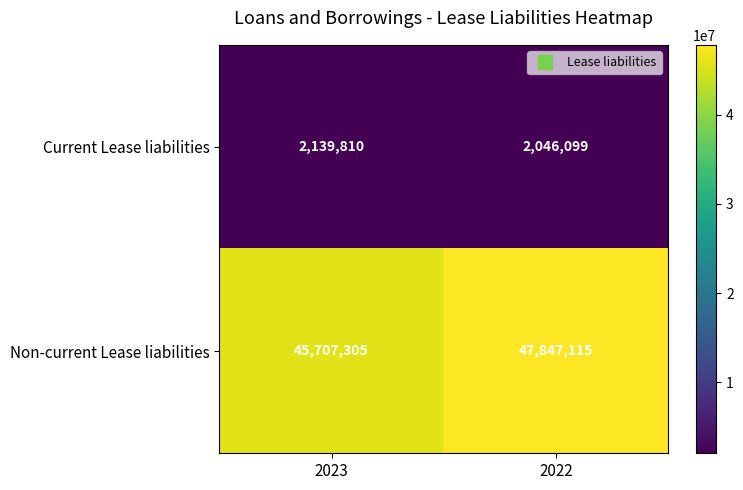

Which category has the lowest value across all series?

2022